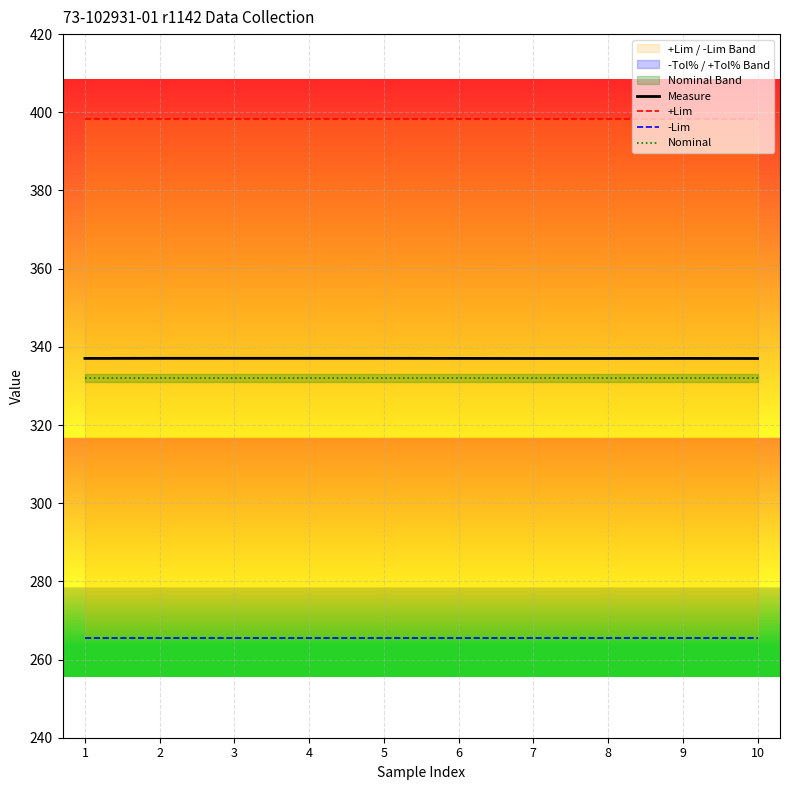

Rank the series at 8 from highest to lowest value.

+Lim, Measure, Nominal, -Lim